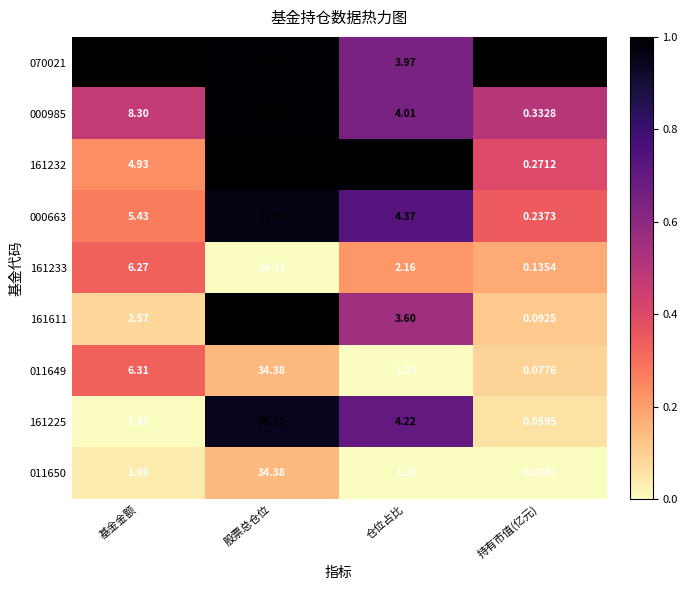

Rank the categories by 011650 value from lowest to highest.

持有市值(亿元), 仓位占比, 基金金额, 股票总仓位